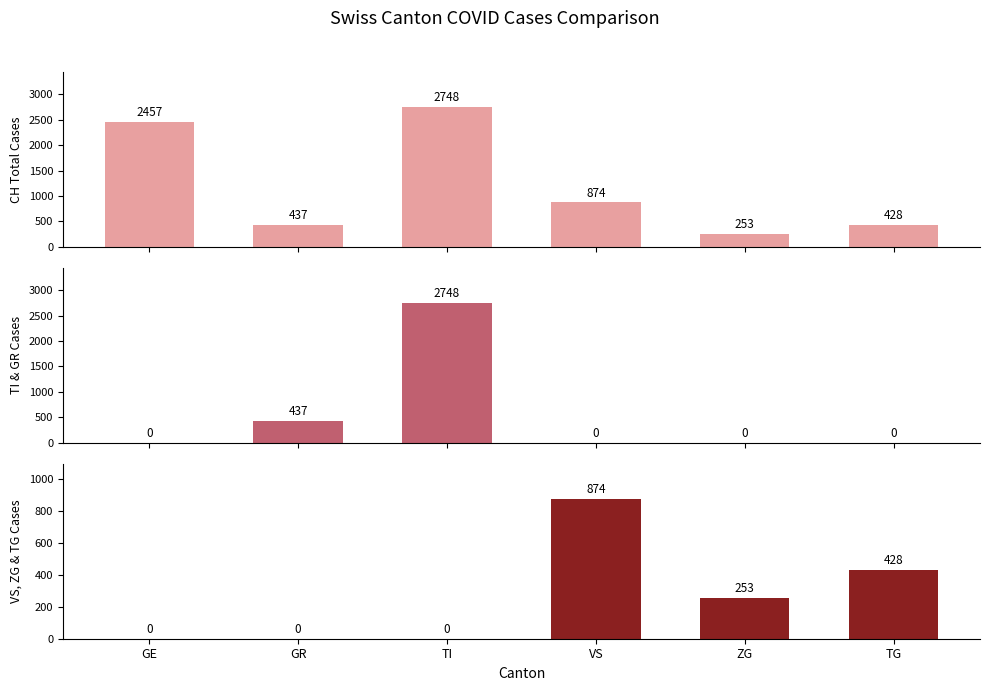

Count the number of data series in this chart.

3